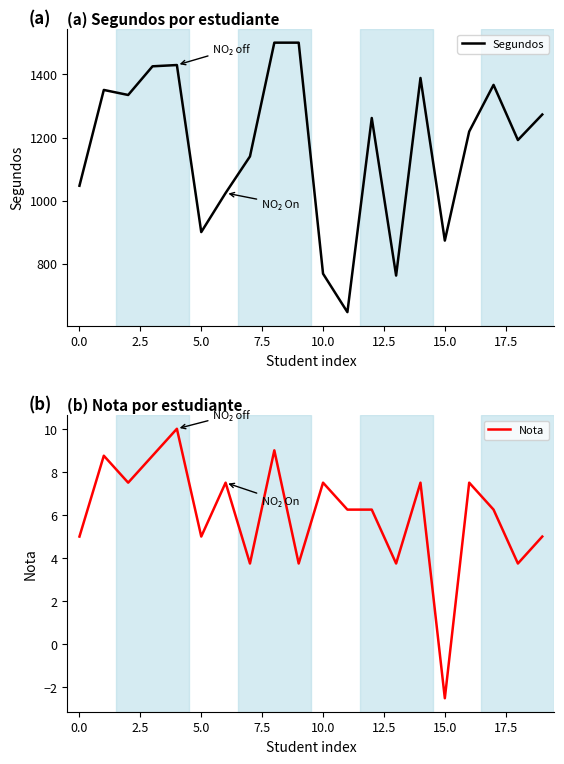

True or false: Segundos has a value of 1047 at 0.0.

True